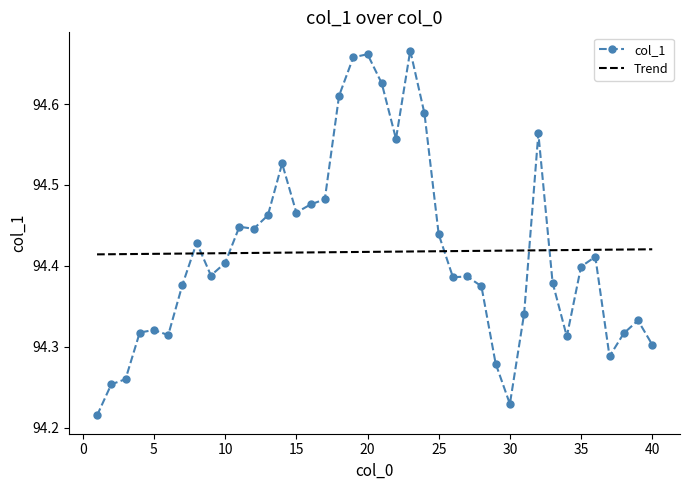

True or false: col_1 and Trend cross at least once.

True